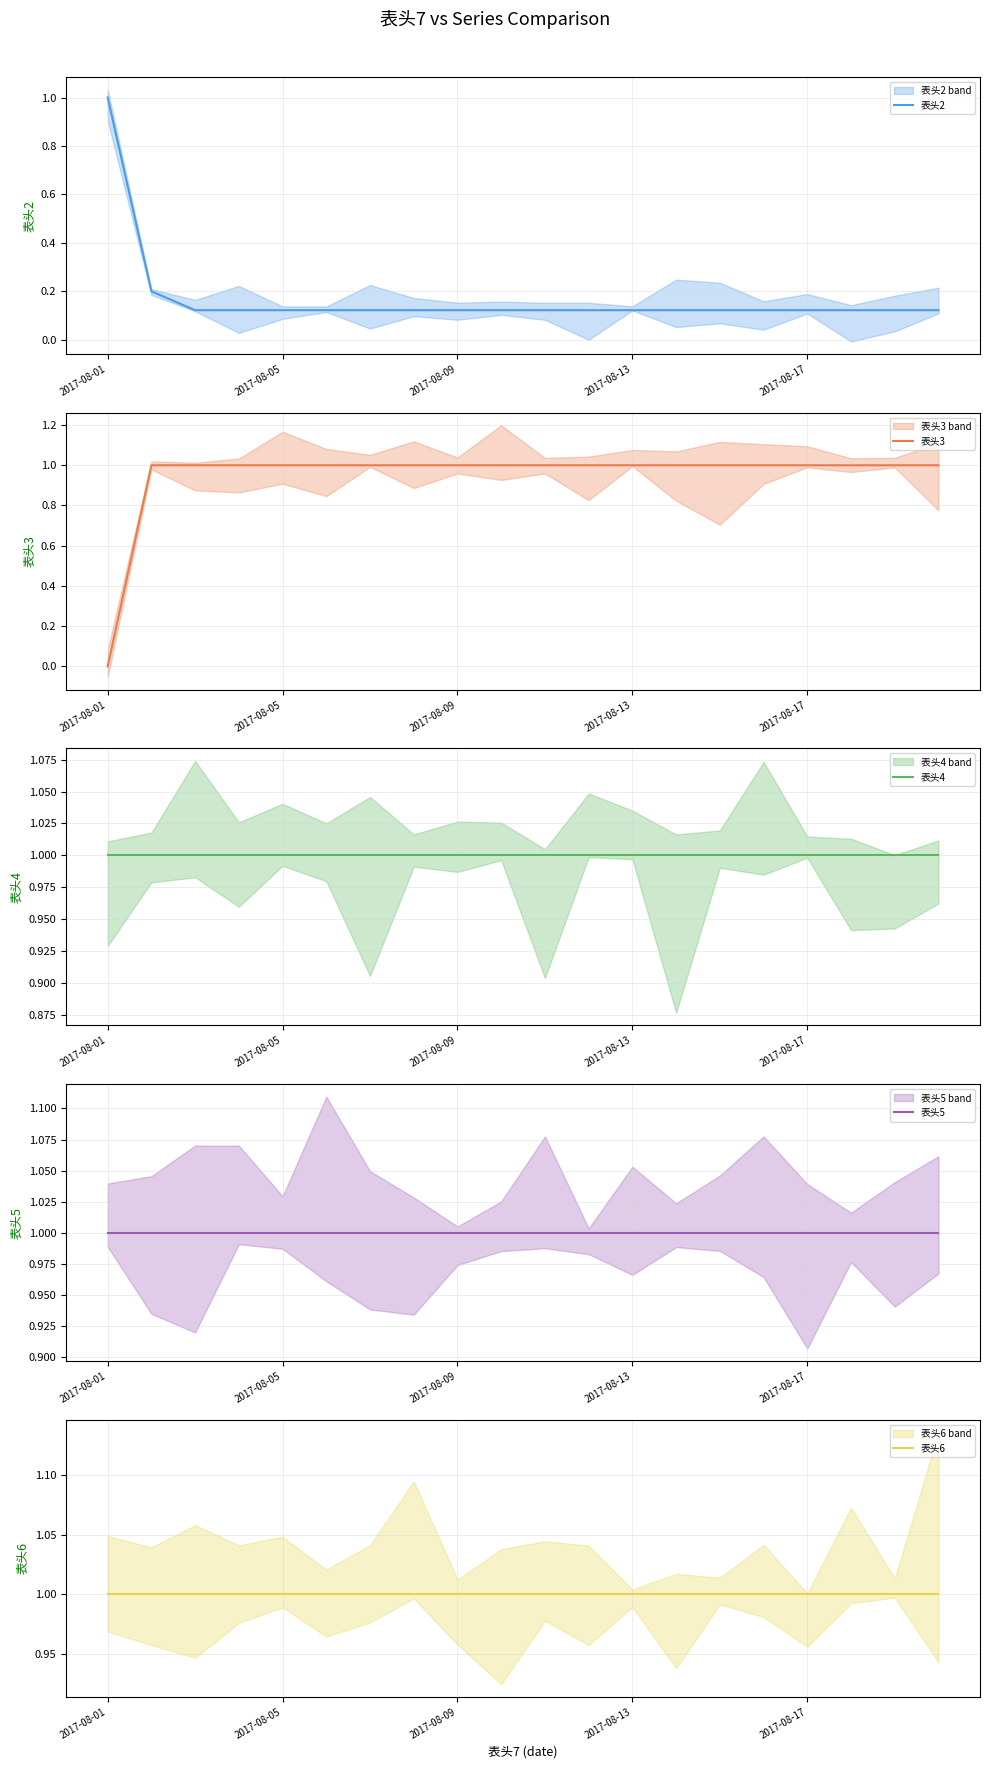

What is the difference between the highest and lowest values at 14?

0.9